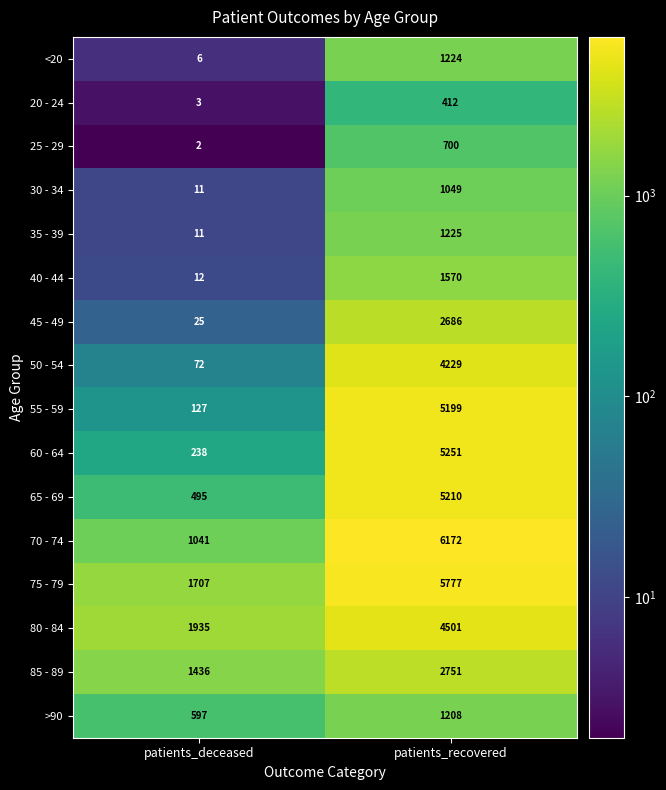

Which series has the widest spread of values?

70 - 74